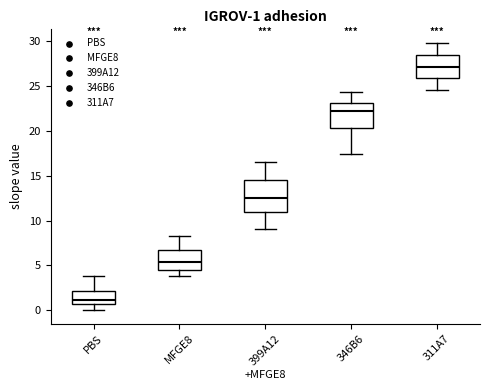

Which box is the tallest, from its lower edge to its upper edge?

399A12